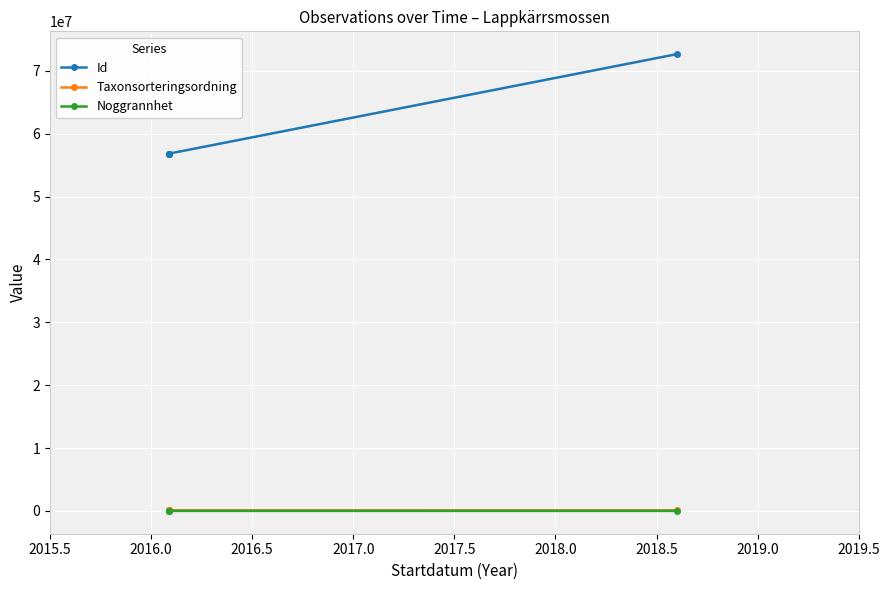

True or false: Id has more than 0 interior local peaks.

False